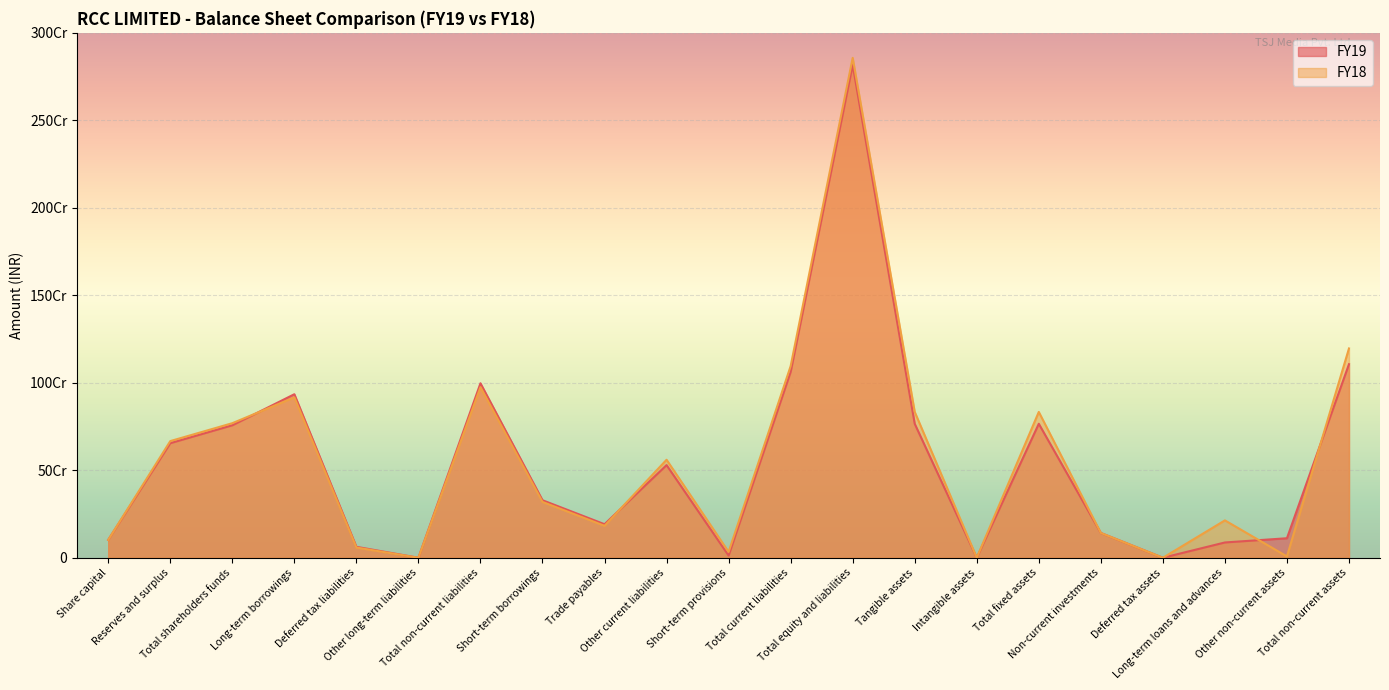

Reading left to right, what are all the values shown in this chart?

FY19: 102342470	655039791	757382261	934757807	62641022	0	997398829	328832703	191733445	529608166	12431183	1062605497	2817386587	765866255	0	765866255	141659280	0	87386883	111571133	1106483551
FY18: 102342470	666885738	769228208	916701301	58508216	0	975209517	319181151	182591533	560204518	33485949	1095463151	2857631270	833560306	0	833560306	141659280	0	213614309	7660640	1196494535